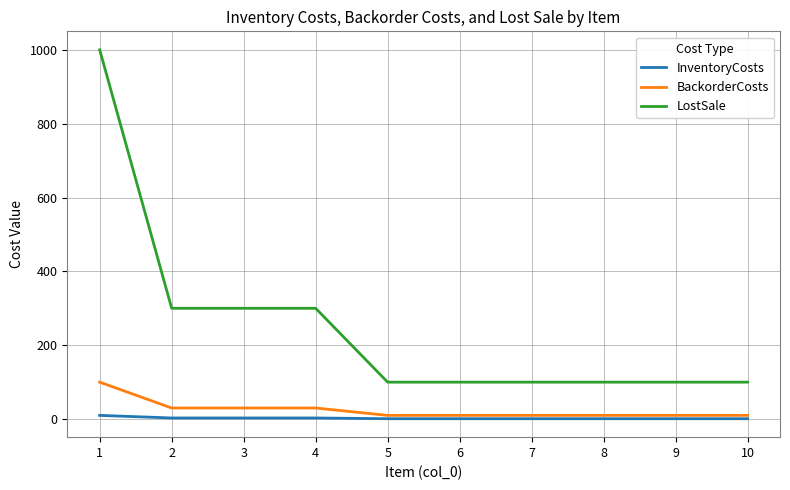

True or false: BackorderCosts and LostSale cross at least once.

False